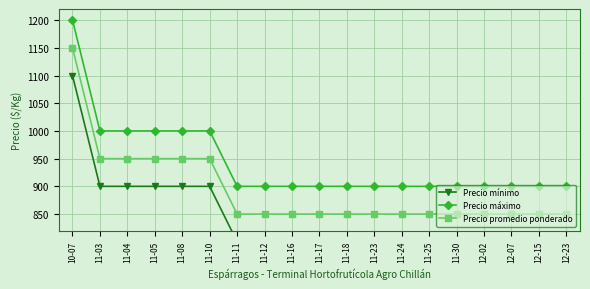

List the series in order of their overall mean, highest first.

Precio máximo, Precio promedio ponderado, Precio mínimo